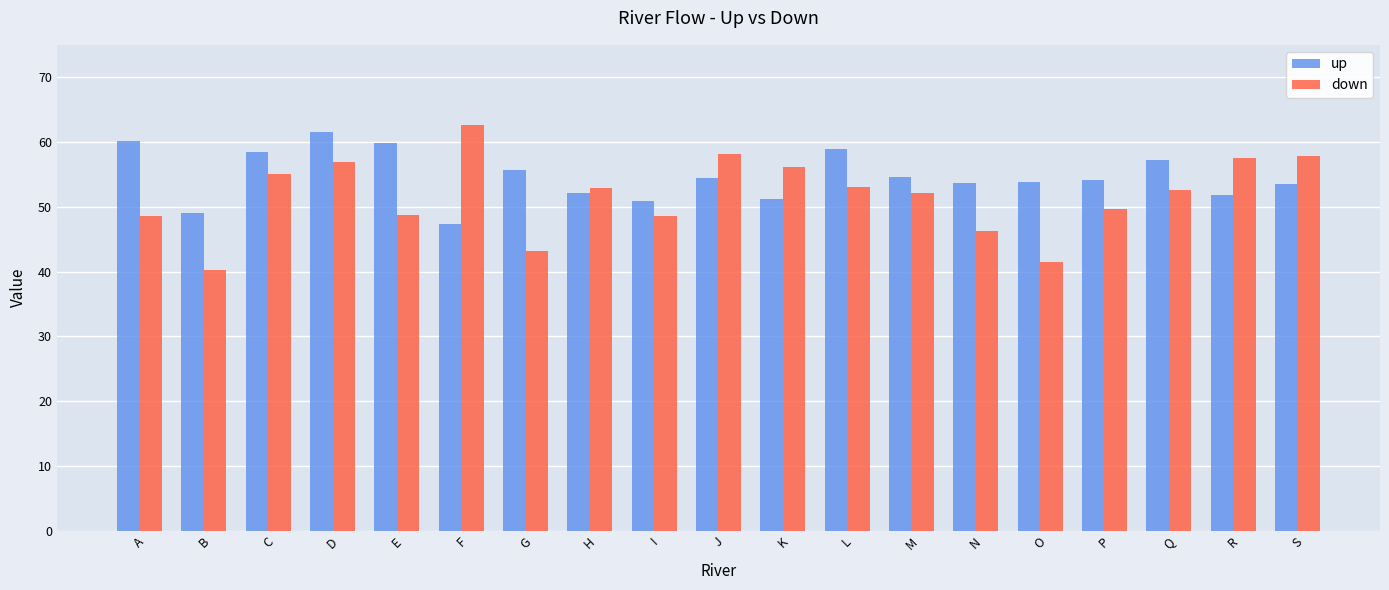

Read the down value at P.

49.7